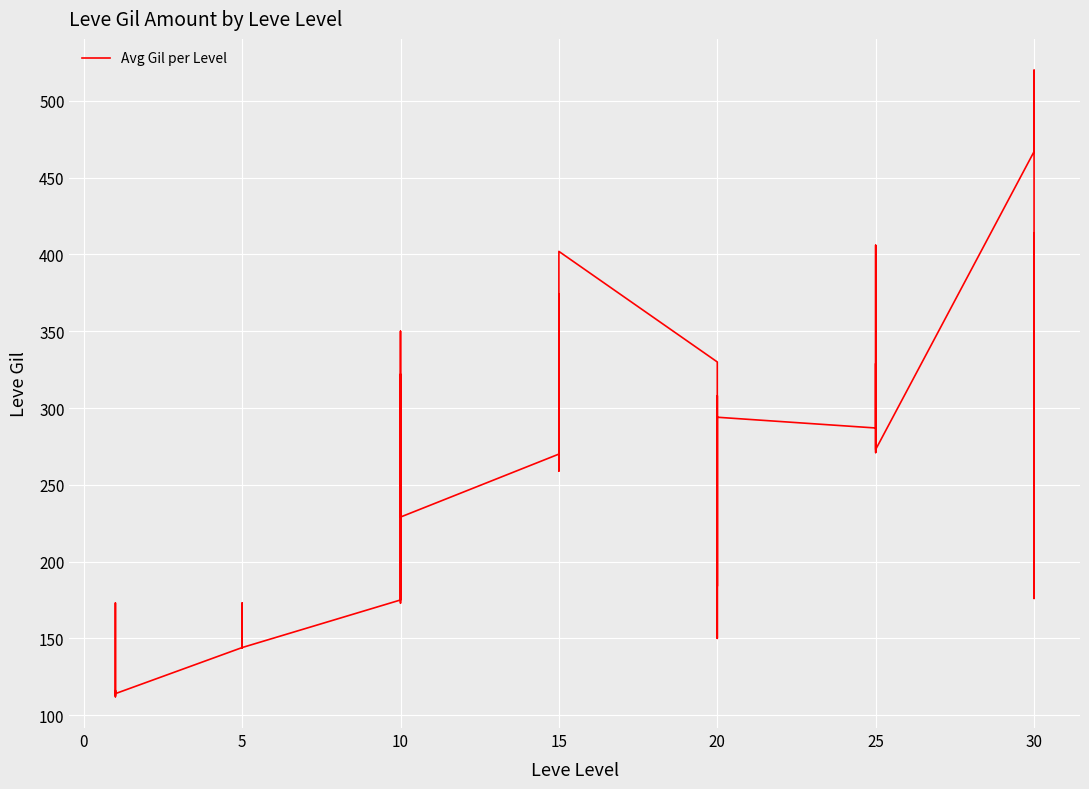

How many data points are less than 270?

20